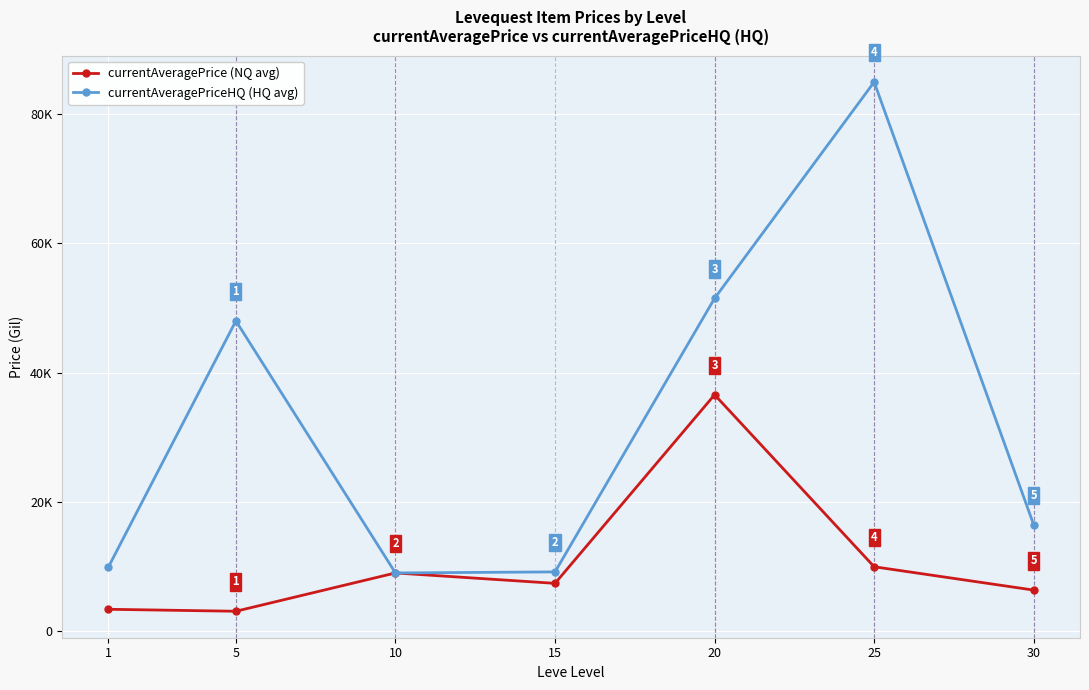

Is the value of currentAveragePriceHQ (HQ avg) at 20 greater than the value of currentAveragePrice (NQ avg) at 20?

Yes